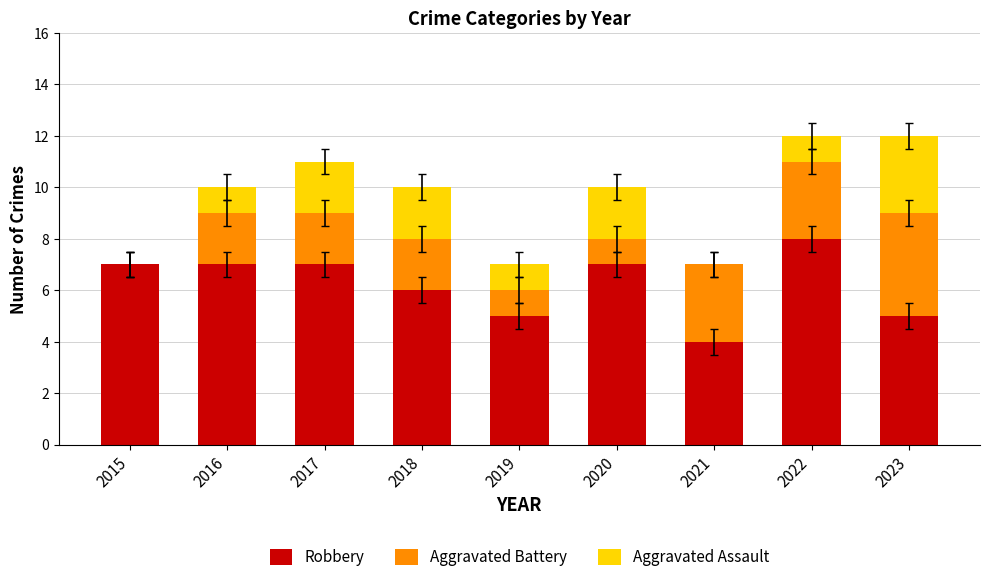

What is the difference between the Robbery values at 2022 and 2019?

3